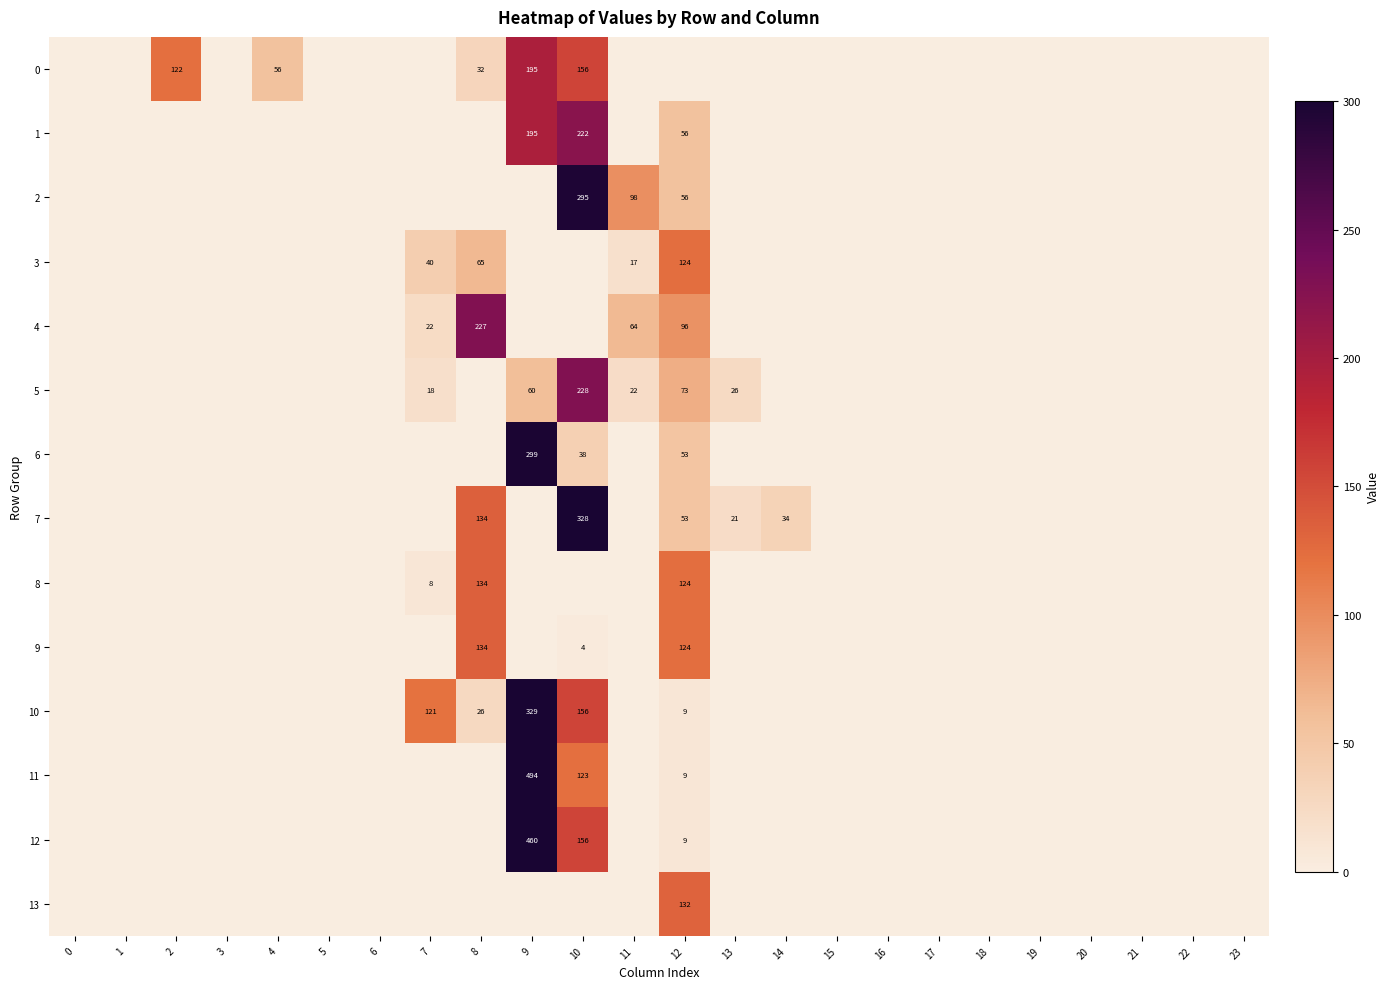

Reading left to right, extract all data points from this chart.

row_0: 0=0.0	1=0.0	2=122.0	3=0.0	4=55.5	5=0.0	6=0.0	7=0.0	8=31.5	9=195.1	10=156.1	11=0.0	12=0.0	13=0.0	14=0.0	15=0.0	16=0.0	17=0.0	18=0.0	19=0.0	20=0.0	21=0.0	22=0.0	23=0.0
row_1: 0=0.0	1=0.0	2=0.0	3=0.0	4=0.0	5=0.0	6=0.0	7=0.0	8=0.0	9=195.1	10=222.0	11=0.0	12=55.5	13=0.0	14=0.0	15=0.0	16=0.0	17=0.0	18=0.0	19=0.0	20=0.0	21=0.0	22=0.0	23=0.0
row_2: 0=0.0	1=0.0	2=0.0	3=0.0	4=0.0	5=0.0	6=0.0	7=0.0	8=0.0	9=0.0	10=295.4	11=97.6	12=55.5	13=0.0	14=0.0	15=0.0	16=0.0	17=0.0	18=0.0	19=0.0	20=0.0	21=0.0	22=0.0	23=0.0
row_3: 0=0.0	1=0.0	2=0.0	3=0.0	4=0.0	5=0.0	6=0.0	7=40.1	8=64.8	9=0.0	10=0.0	11=17.3	12=123.5	13=0.0	14=0.0	15=0.0	16=0.0	17=0.0	18=0.0	19=0.0	20=0.0	21=0.0	22=0.0	23=0.0
row_4: 0=0.0	1=0.0	2=0.0	3=0.0	4=0.0	5=0.0	6=0.0	7=22.3	8=227.5	9=0.0	10=0.0	11=63.7	12=95.5	13=0.0	14=0.0	15=0.0	16=0.0	17=0.0	18=0.0	19=0.0	20=0.0	21=0.0	22=0.0	23=0.0
row_5: 0=0.0	1=0.0	2=0.0	3=0.0	4=0.0	5=0.0	6=0.0	7=17.7	8=0.0	9=60.2	10=227.6	11=21.7	12=73.1	13=25.7	14=0.0	15=0.0	16=0.0	17=0.0	18=0.0	19=0.0	20=0.0	21=0.0	22=0.0	23=0.0
row_6: 0=0.0	1=0.0	2=0.0	3=0.0	4=0.0	5=0.0	6=0.0	7=0.0	8=0.0	9=298.6	10=38.5	11=0.0	12=52.5	13=0.0	14=0.0	15=0.0	16=0.0	17=0.0	18=0.0	19=0.0	20=0.0	21=0.0	22=0.0	23=0.0
row_7: 0=0.0	1=0.0	2=0.0	3=0.0	4=0.0	5=0.0	6=0.0	7=0.0	8=134.2	9=0.0	10=328.4	11=0.0	12=52.5	13=21.4	14=34.1	15=0.0	16=0.0	17=0.0	18=0.0	19=0.0	20=0.0	21=0.0	22=0.0	23=0.0
row_8: 0=0.0	1=0.0	2=0.0	3=0.0	4=0.0	5=0.0	6=0.0	7=8.4	8=134.2	9=0.0	10=0.0	11=0.0	12=123.5	13=0.0	14=0.0	15=0.0	16=0.0	17=0.0	18=0.0	19=0.0	20=0.0	21=0.0	22=0.0	23=0.0
row_9: 0=0.0	1=0.0	2=0.0	3=0.0	4=0.0	5=0.0	6=0.0	7=0.0	8=134.2	9=0.0	10=4.5	11=0.0	12=123.5	13=0.0	14=0.0	15=0.0	16=0.0	17=0.0	18=0.0	19=0.0	20=0.0	21=0.0	22=0.0	23=0.0
row_10: 0=0.0	1=0.0	2=0.0	3=0.0	4=0.0	5=0.0	6=0.0	7=120.6	8=26.3	9=329.0	10=156.1	11=0.0	12=8.5	13=0.0	14=0.0	15=0.0	16=0.0	17=0.0	18=0.0	19=0.0	20=0.0	21=0.0	22=0.0	23=0.0
row_11: 0=0.0	1=0.0	2=0.0	3=0.0	4=0.0	5=0.0	6=0.0	7=0.0	8=0.0	9=493.7	10=122.7	11=0.0	12=8.5	13=0.0	14=0.0	15=0.0	16=0.0	17=0.0	18=0.0	19=0.0	20=0.0	21=0.0	22=0.0	23=0.0
row_12: 0=0.0	1=0.0	2=0.0	3=0.0	4=0.0	5=0.0	6=0.0	7=0.0	8=0.0	9=460.3	10=156.1	11=0.0	12=8.5	13=0.0	14=0.0	15=0.0	16=0.0	17=0.0	18=0.0	19=0.0	20=0.0	21=0.0	22=0.0	23=0.0
row_13: 0=0.0	1=0.0	2=0.0	3=0.0	4=0.0	5=0.0	6=0.0	7=0.0	8=0.0	9=0.0	10=0.0	11=0.0	12=131.5	13=0.0	14=0.0	15=0.0	16=0.0	17=0.0	18=0.0	19=0.0	20=0.0	21=0.0	22=0.0	23=0.0